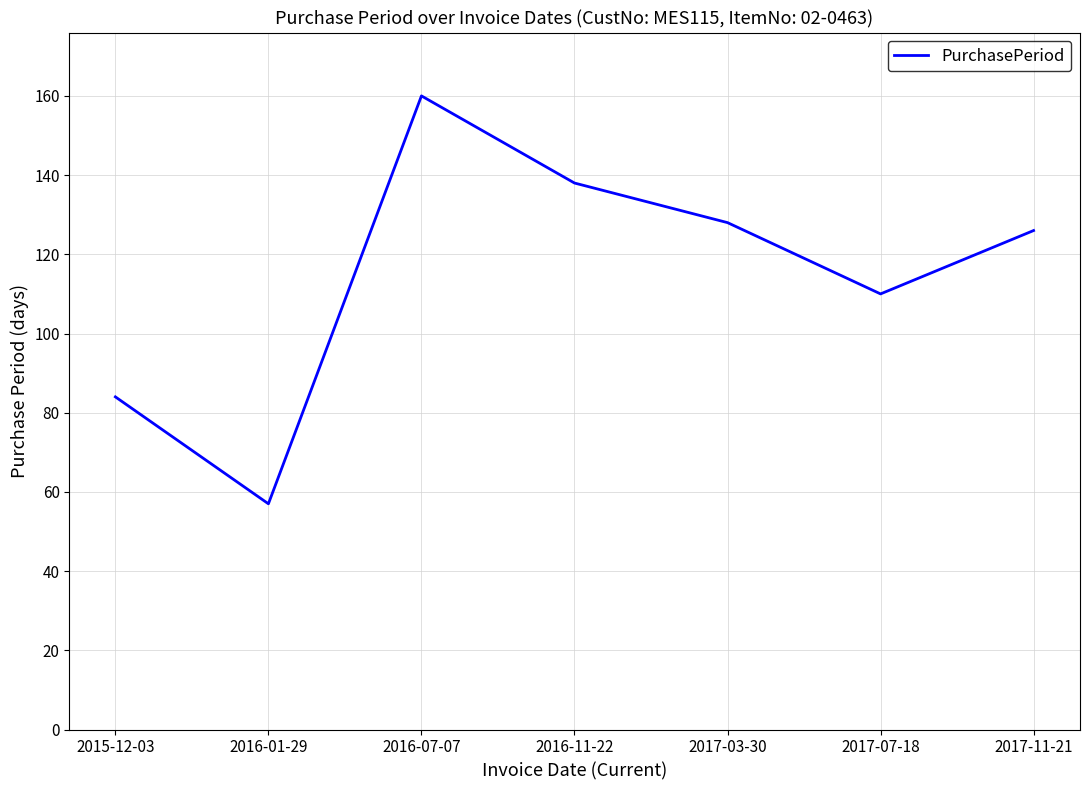

Where is the first local minimum?

2016-01-29